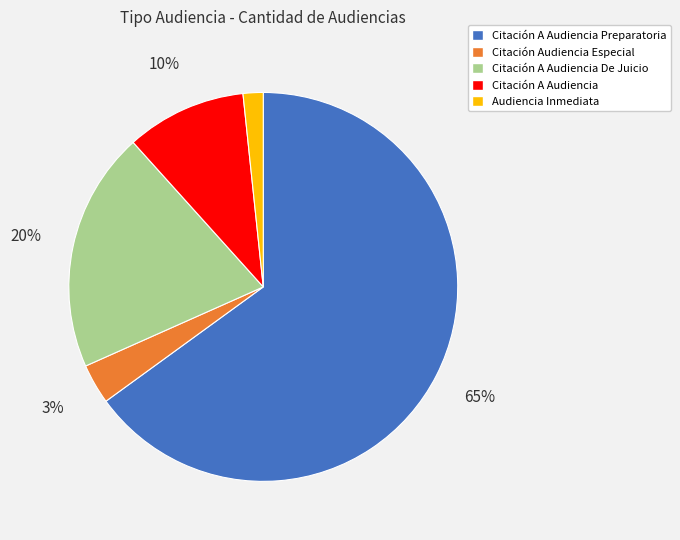

True or false: Citación A Audiencia accounts for 10% of the total.

True